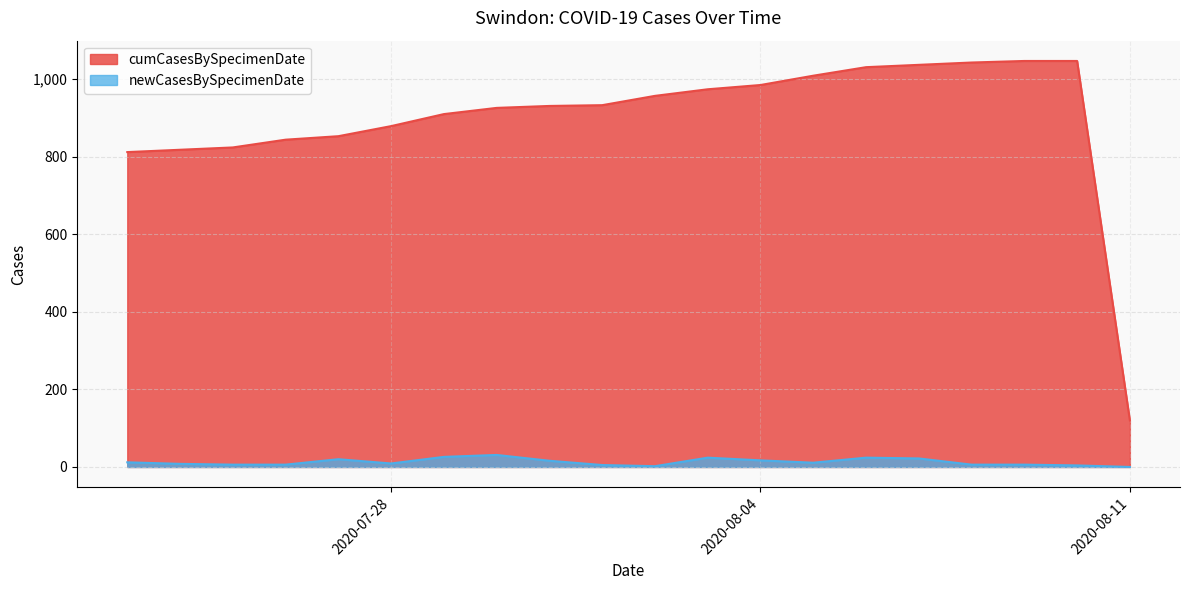

How many values in the cumCasesBySpecimenDate series are below 933?

10